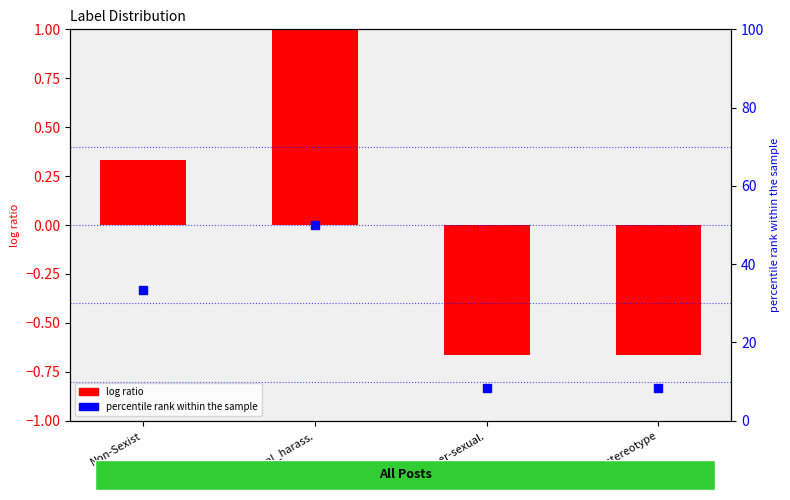

What is the total value across all series at Attr_stereotype?

7.6